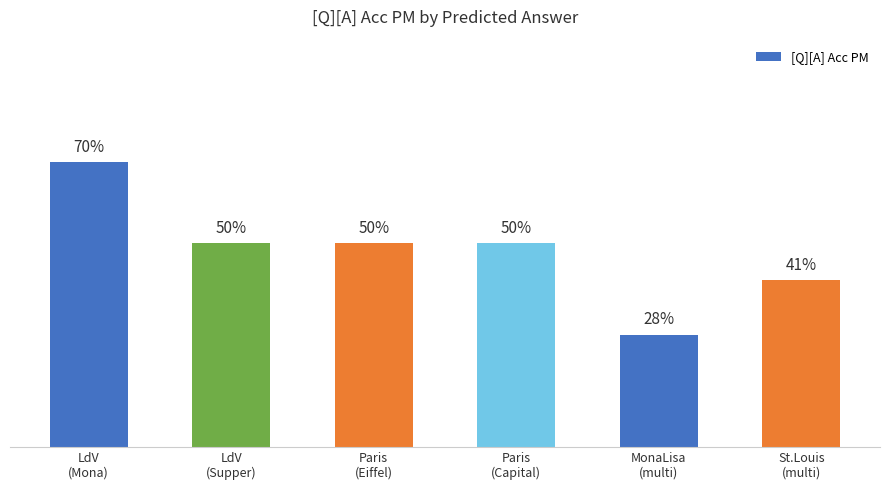

Reading left to right, extract all data points from this chart.

LdV
(Mona)=0.7	LdV
(Supper)=0.5	Paris
(Eiffel)=0.5	Paris
(Capital)=0.5	MonaLisa
(multi)=0.3	St.Louis
(multi)=0.4